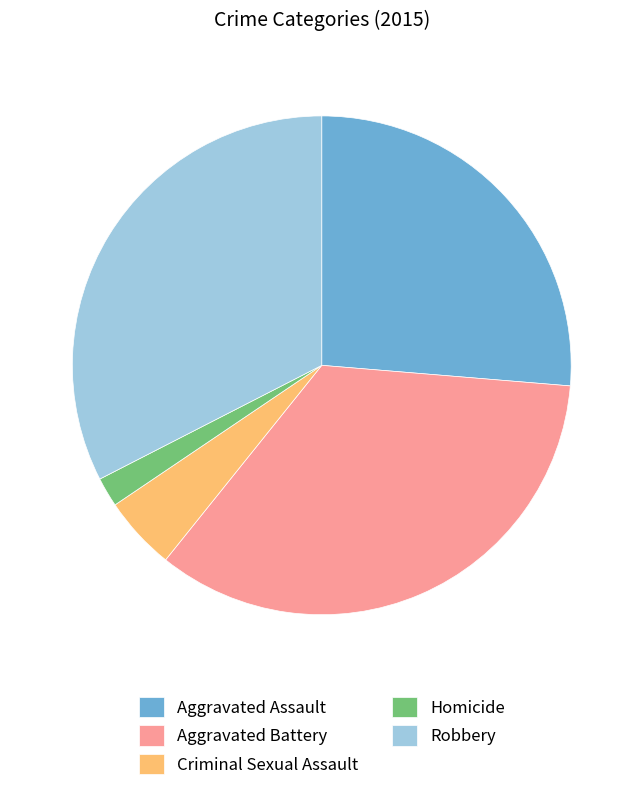

What is the largest slice in the pie chart?

Aggravated Battery